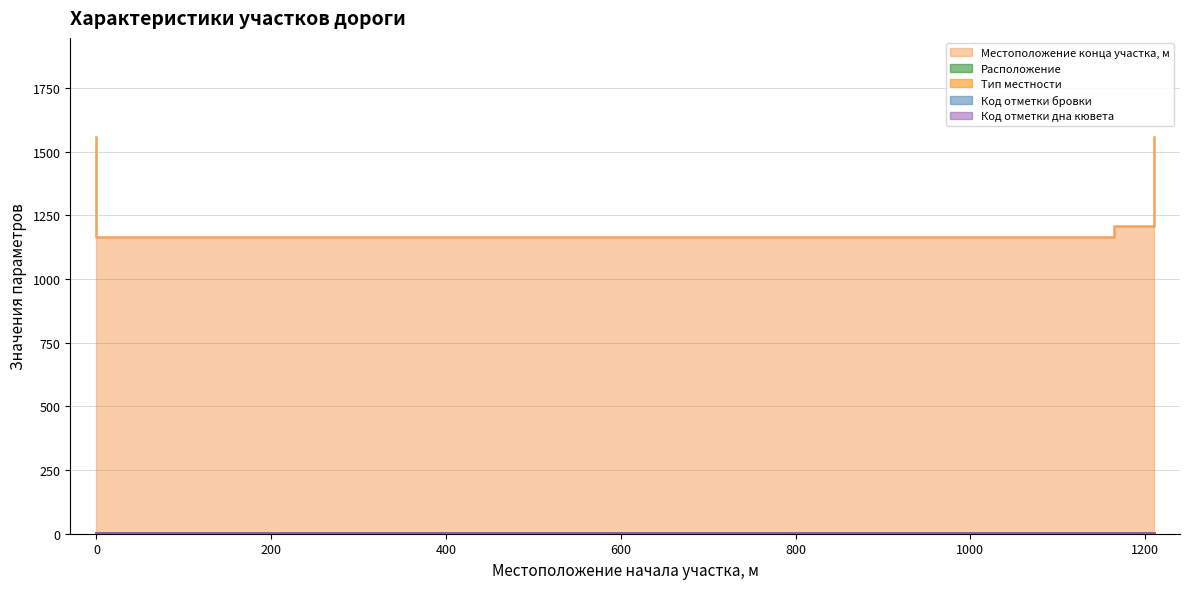

Does the chart have visible grid lines?

Yes